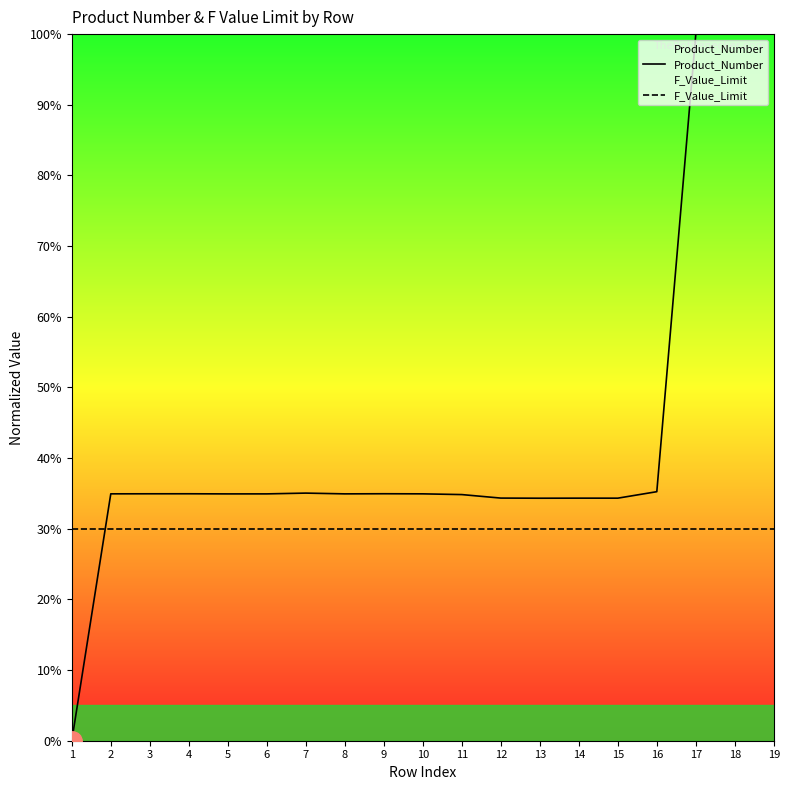

Which series changed the most between 6 and 7?

Product_Number